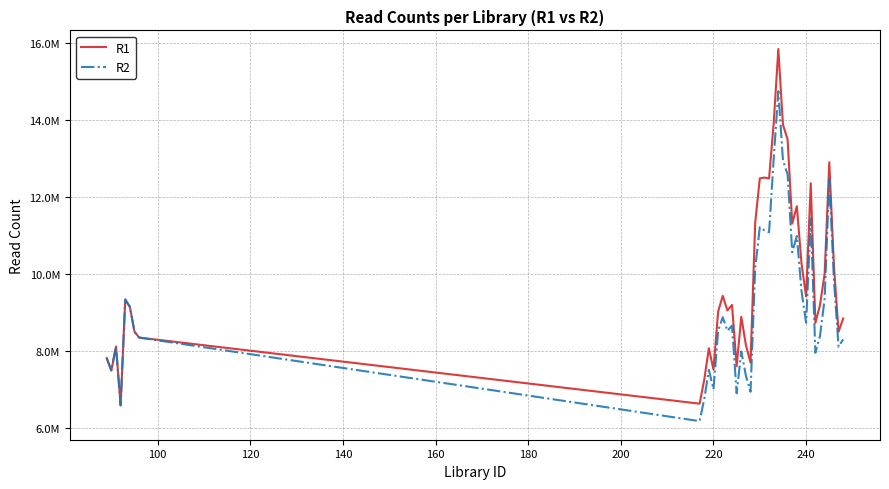

What are all the series names shown in the legend?

R1, R2